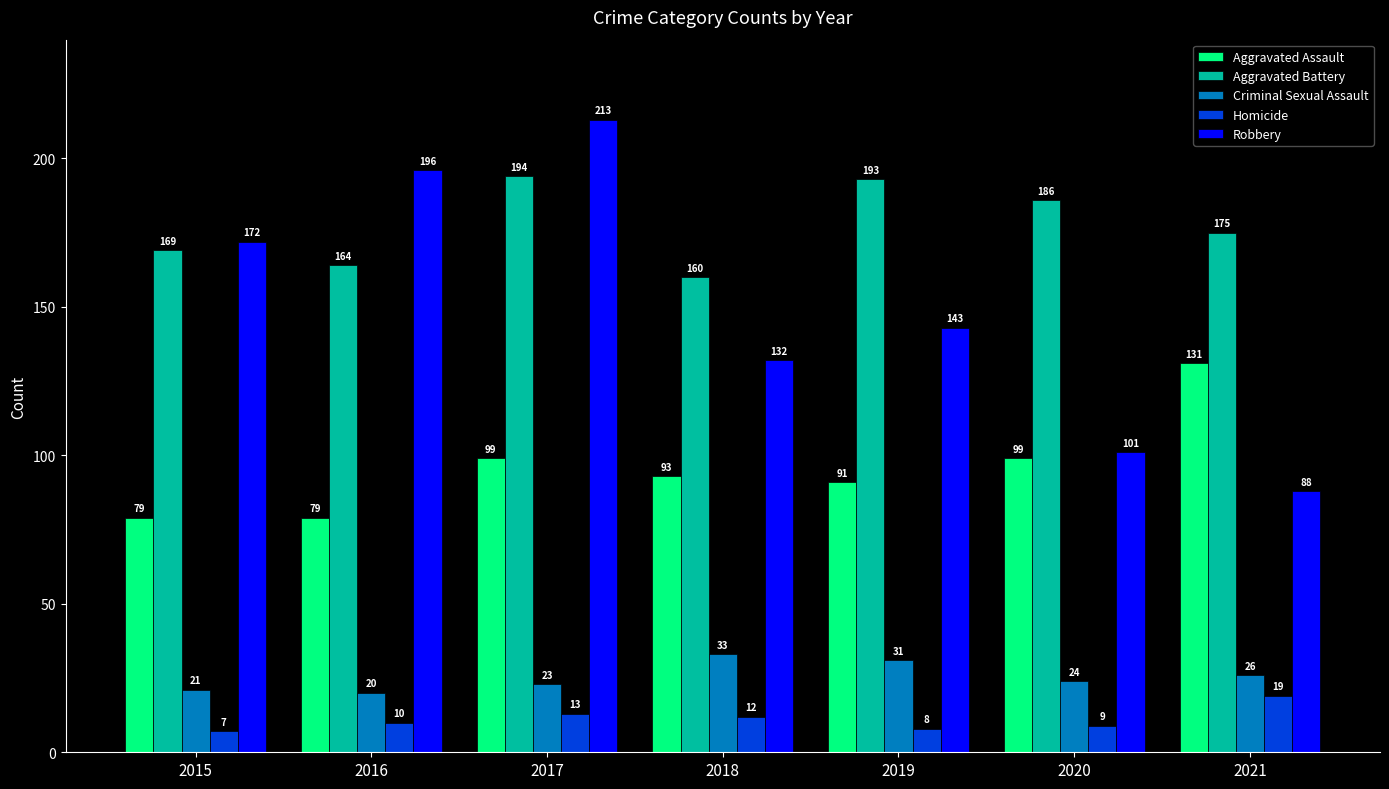

Rank the series by their maximum value, from lowest to highest.

Homicide, Criminal Sexual Assault, Aggravated Assault, Aggravated Battery, Robbery